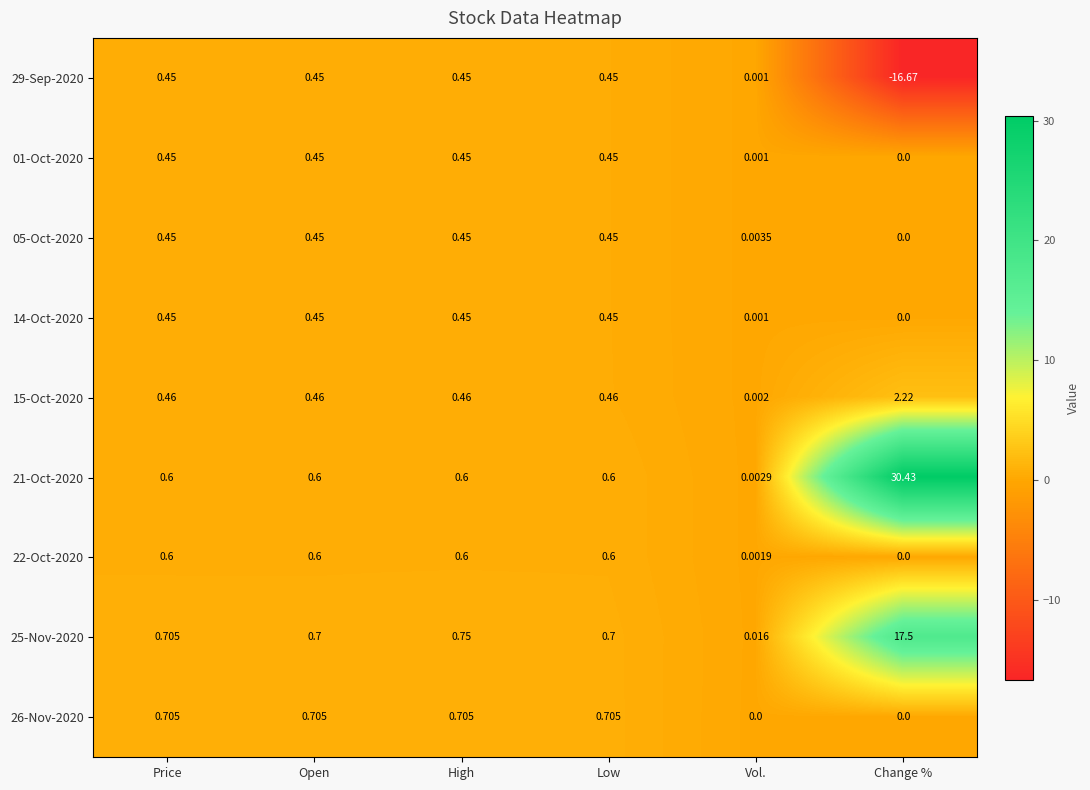

Where is 01-Oct-2020 nearest to the value 0?

Change %